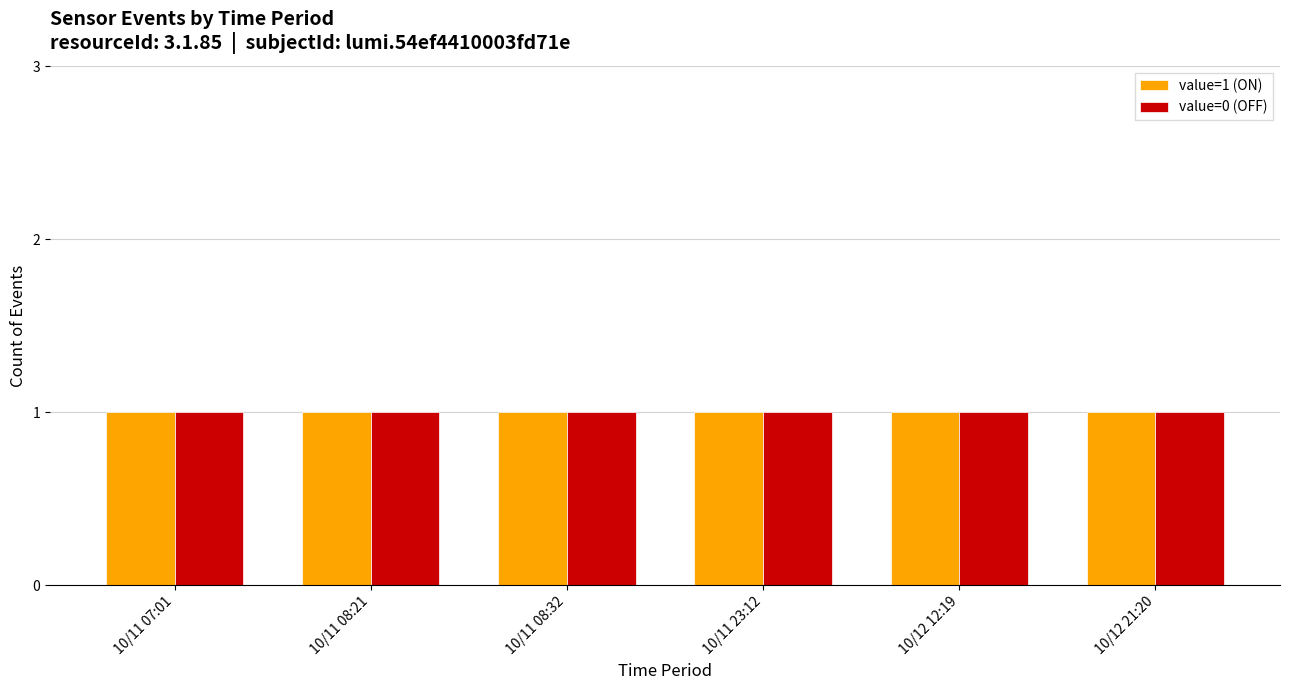

At which category is the sum across all series the highest?

10/11 07:01